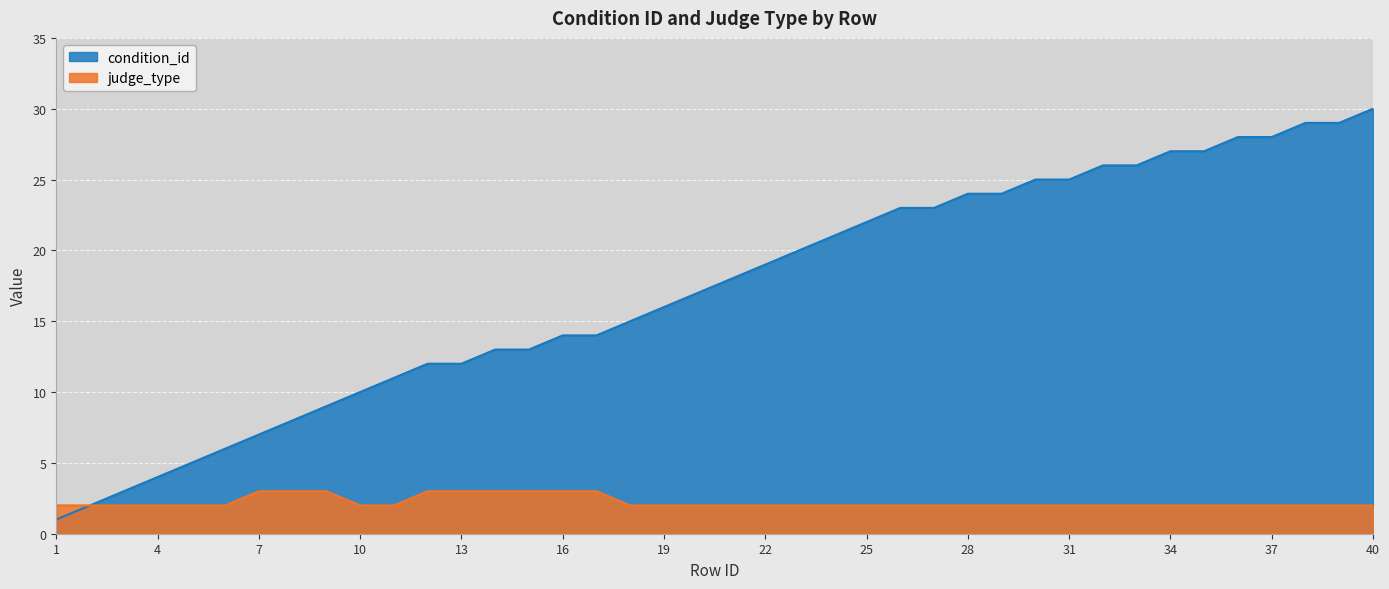

At which category is the sum across all series the highest?

40